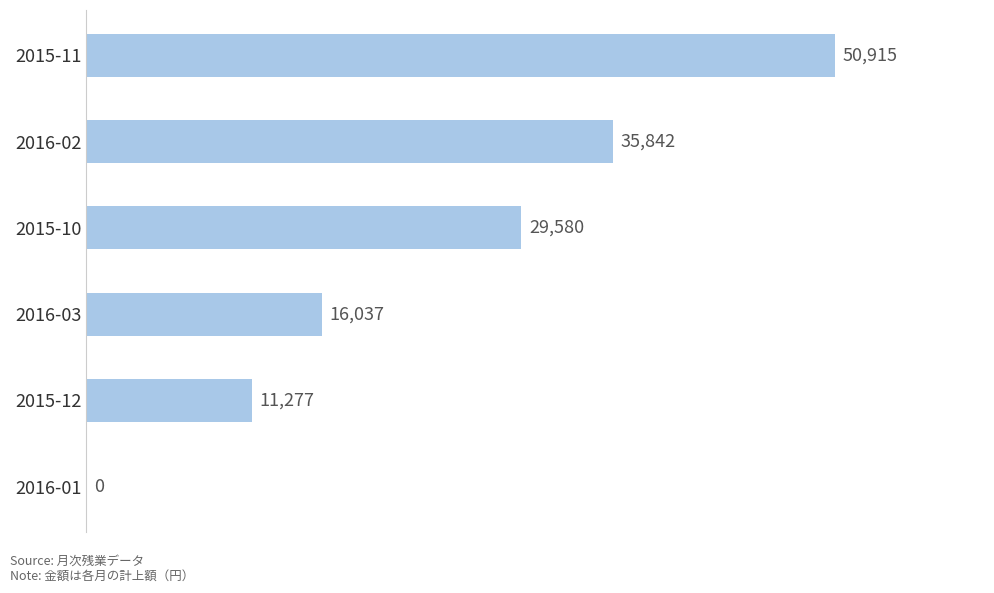

Count the number of categories in the chart.

6